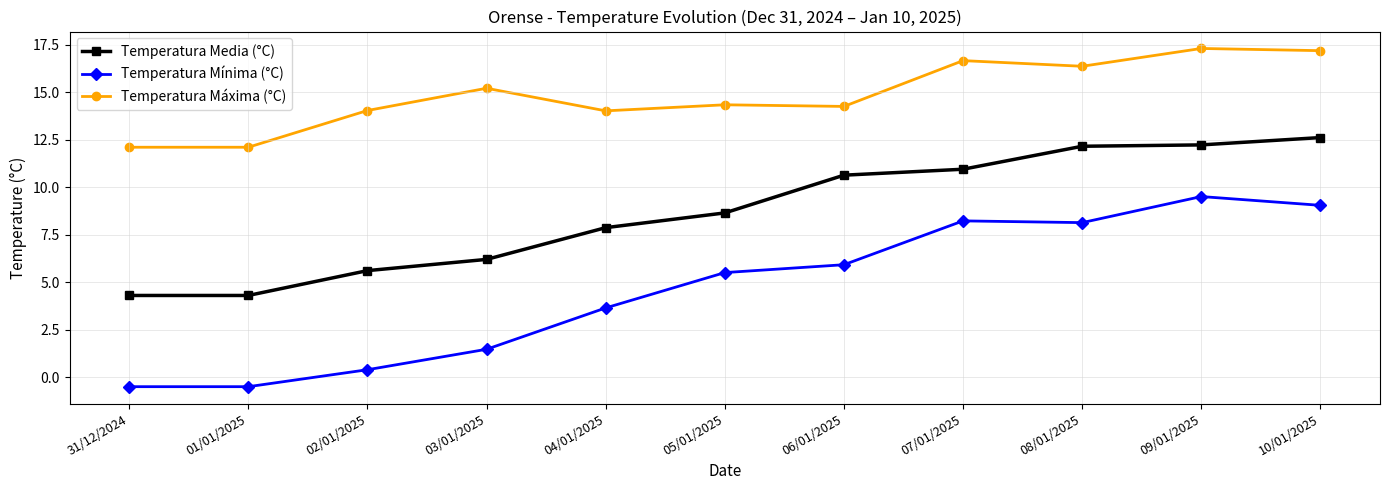

What is the maximum value for Temperatura Mínima (°C)?

9.5